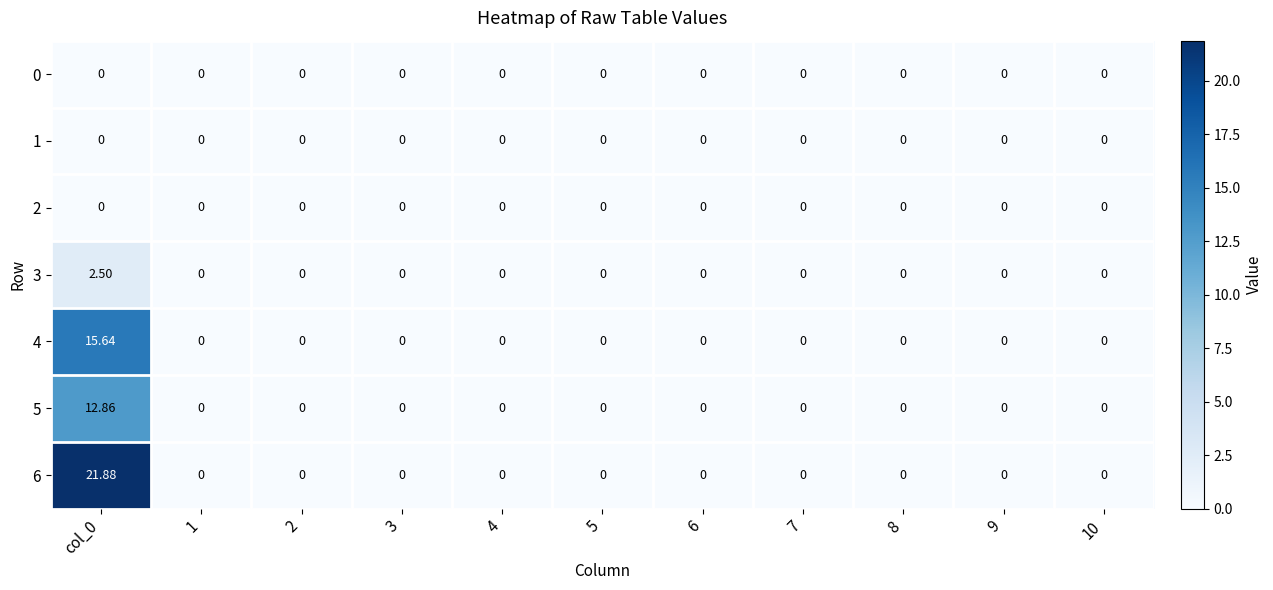

How many data points in 5 are above 0?

1